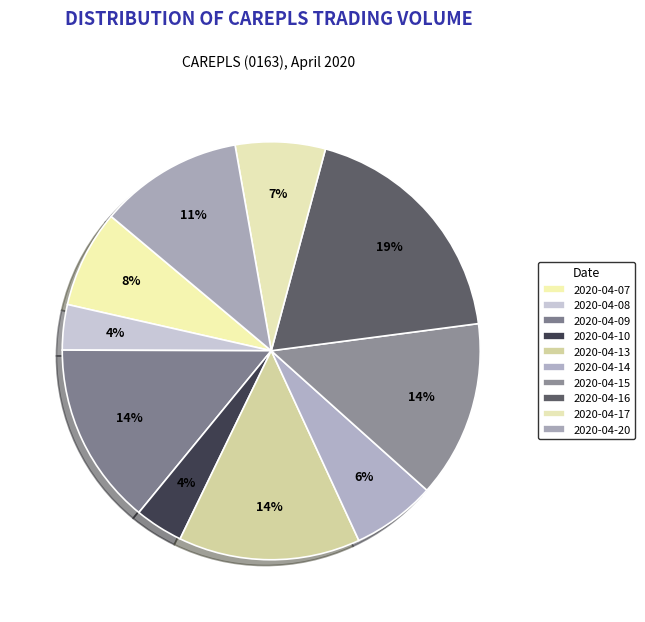

How much of the chart is everything except 2020-04-20?

88.9%